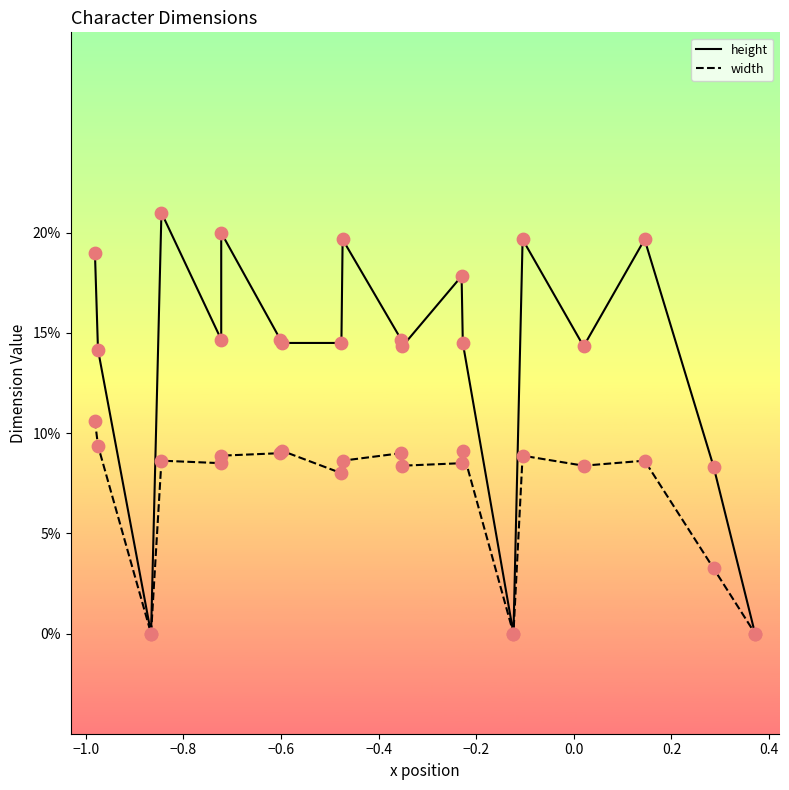

Which series reaches the minimum Y coordinate?

height